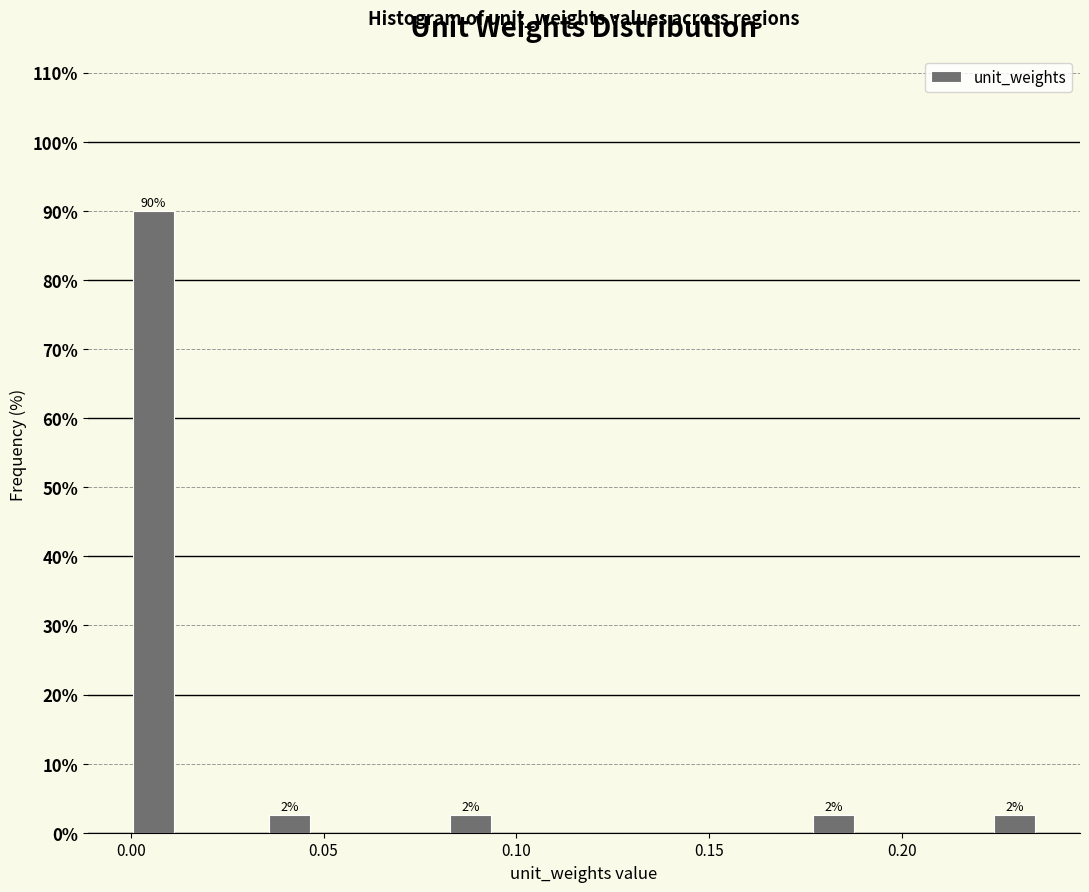

Read against the x-axis, roughly where is the centre of the tallest bar?

0.005